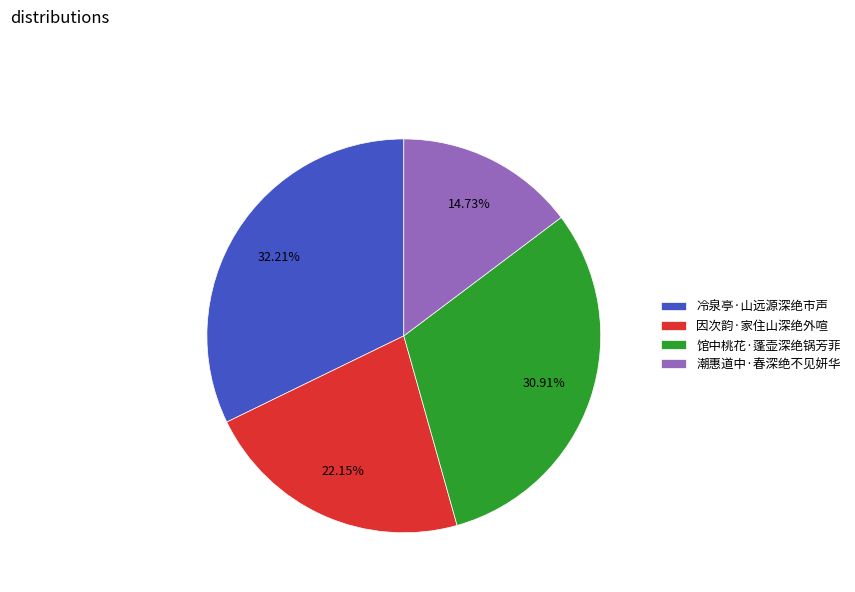

Rank the categories by value from highest to lowest.

冷泉亭·山远源深绝市声, 馆中桃花·蓬壶深绝锅芳菲, 因次韵·家住山深绝外喧, 潮惠道中·春深绝不见妍华